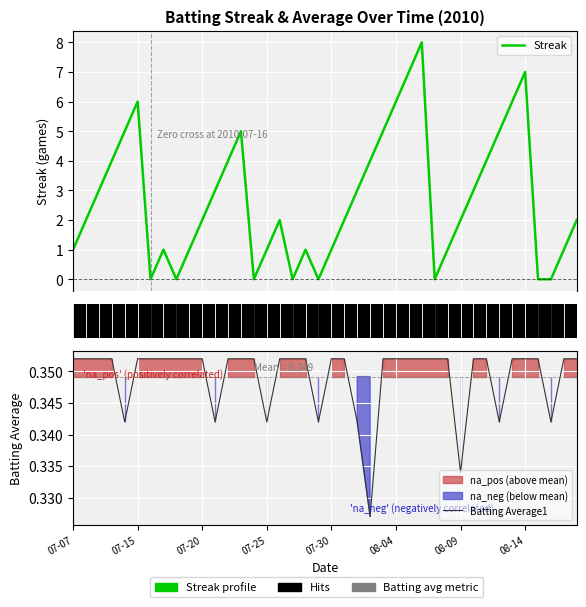

The Streak series shows 3.4 at 07-15. True or false?

False